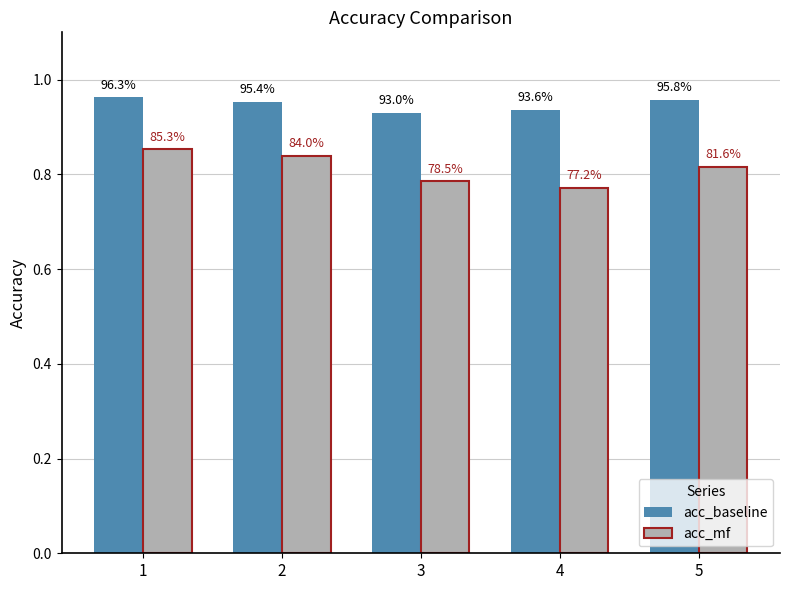

How many bars are there in each group?

2